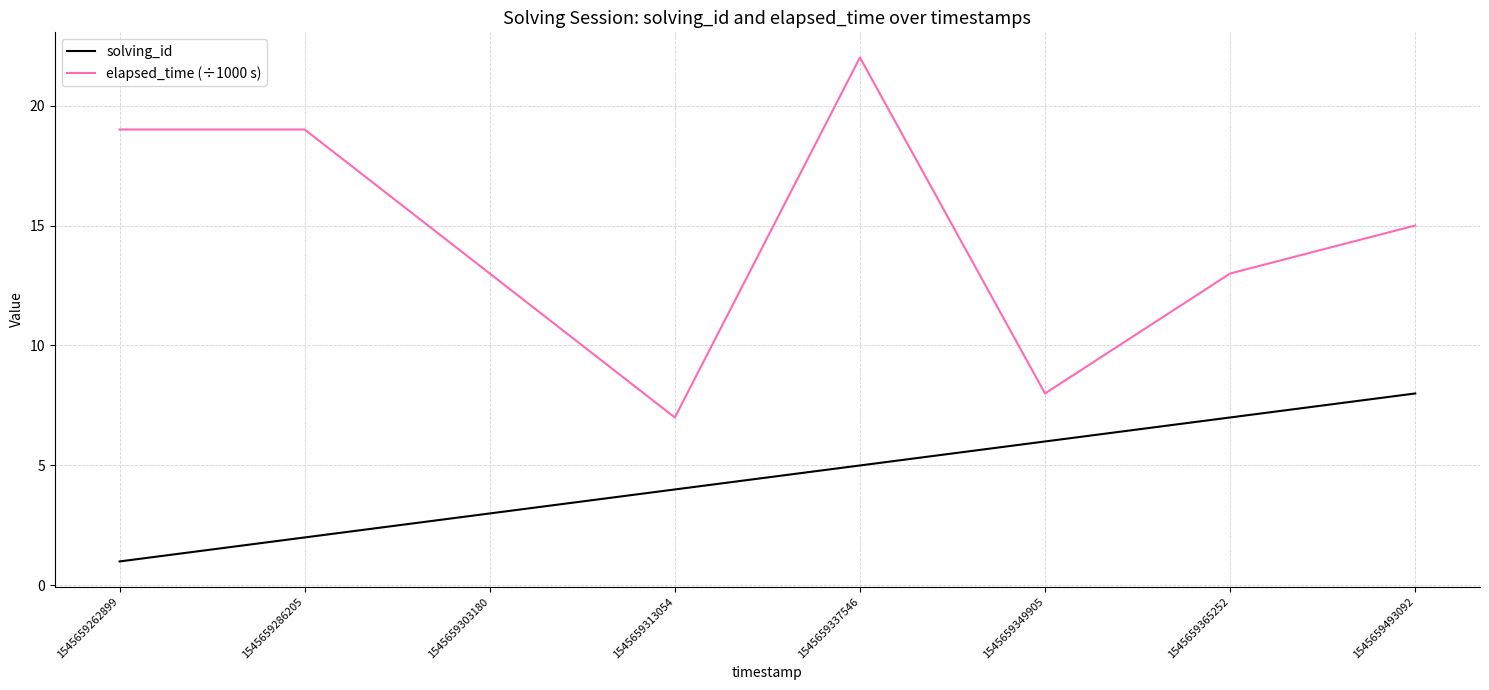

Which category has the lowest value in the elapsed_time (÷1000 s) series?

1545659313054